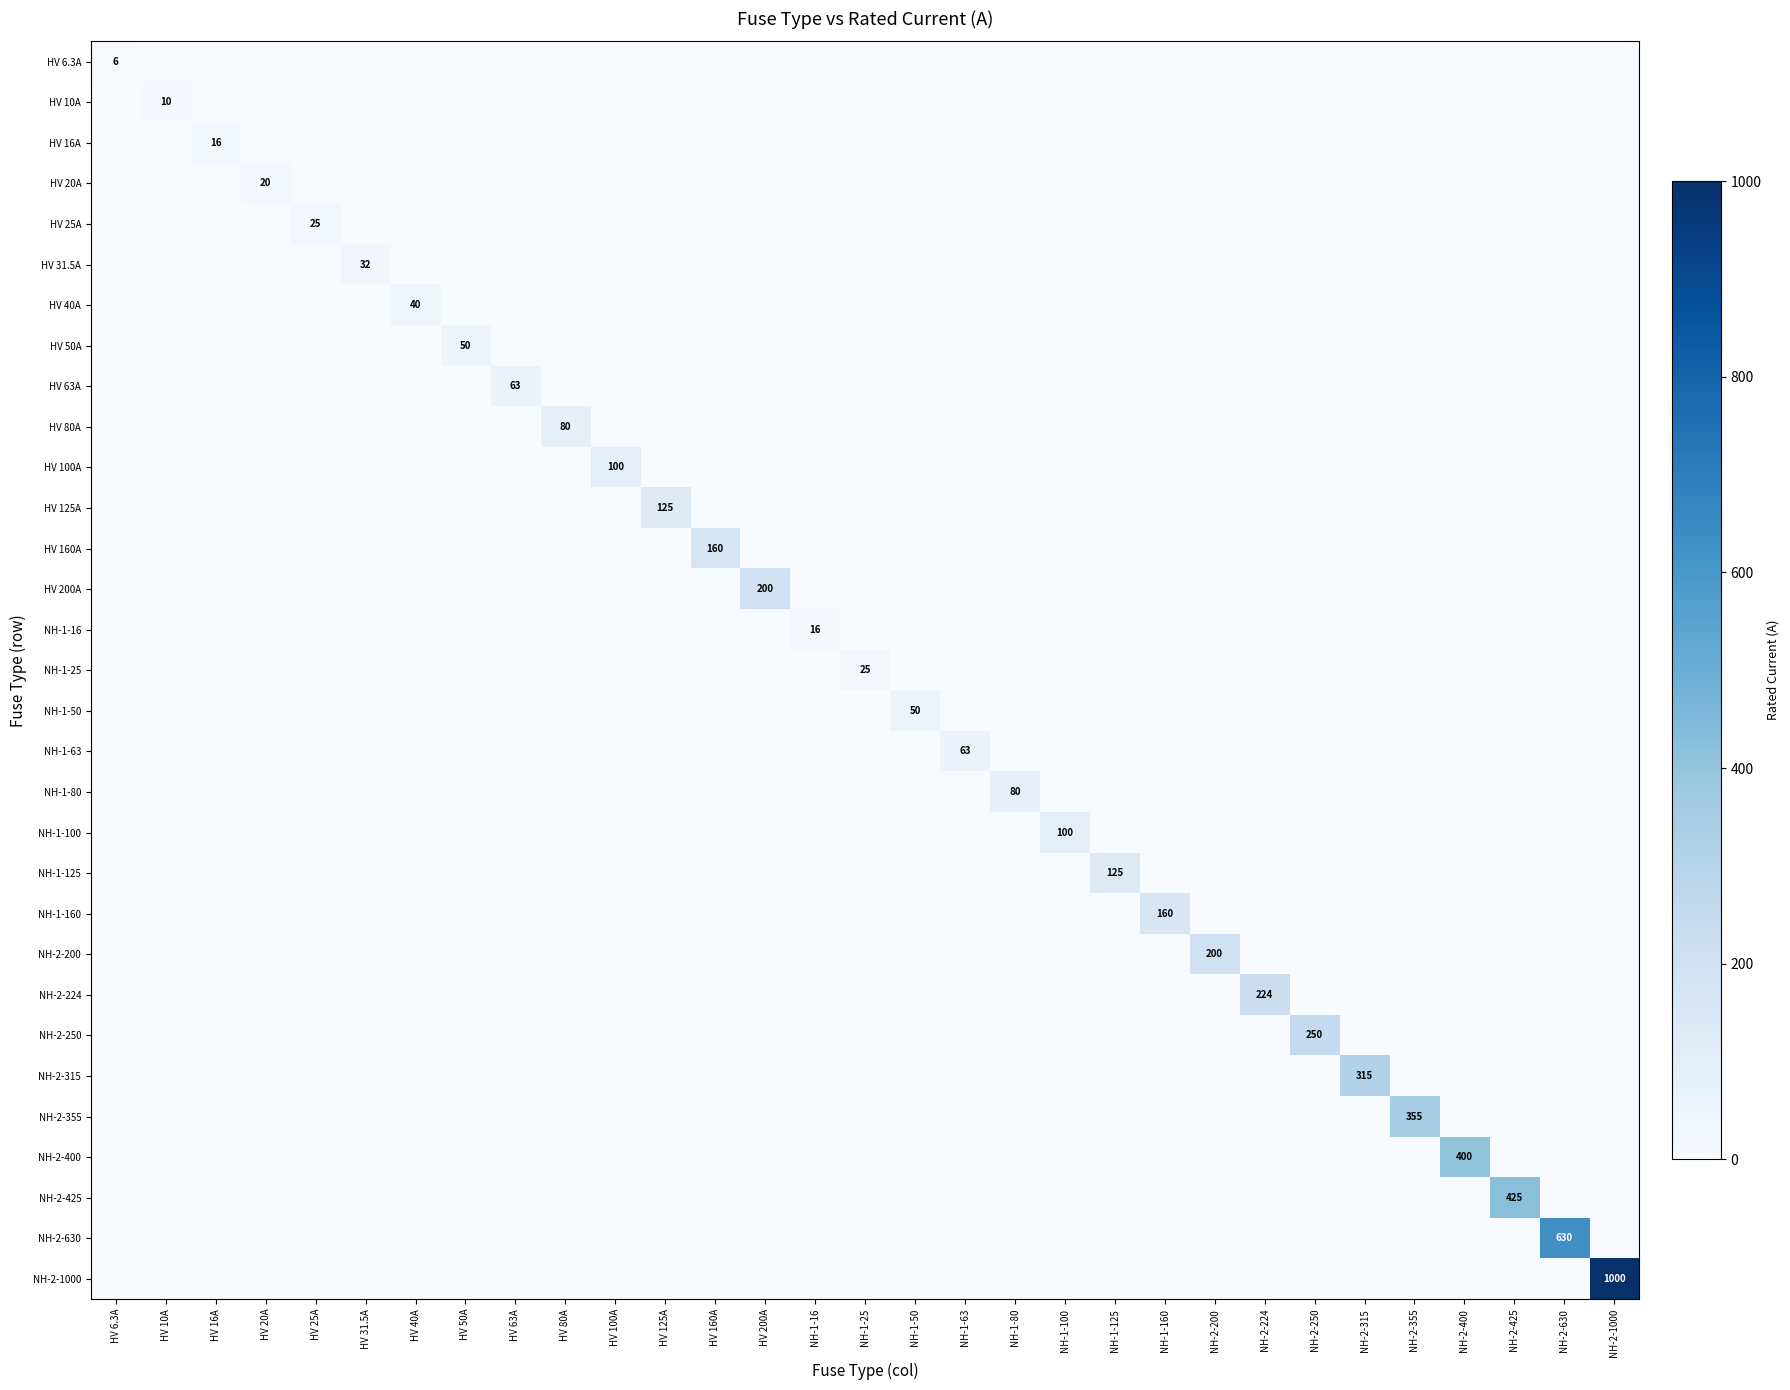

Which series has the largest total across all categories?

NH-2-1000